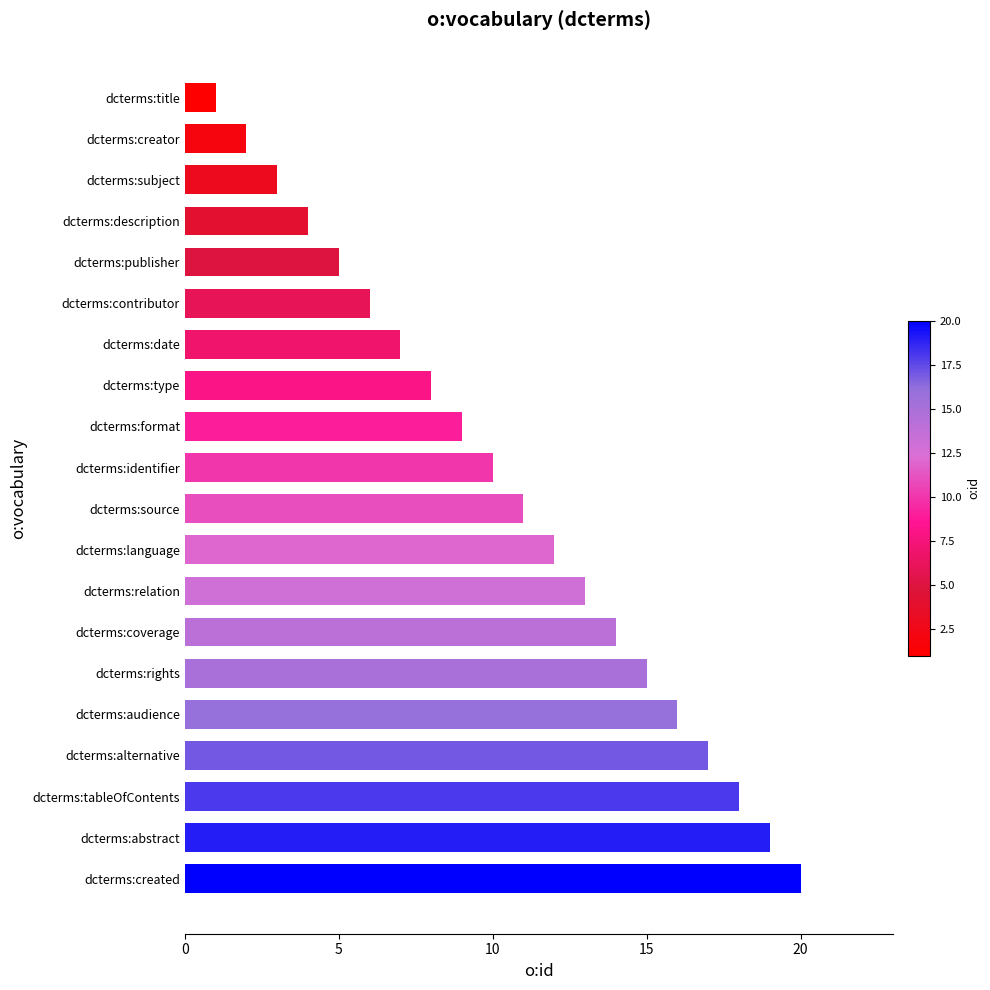

Are the bars grouped side by side (vs. stacked)?

No